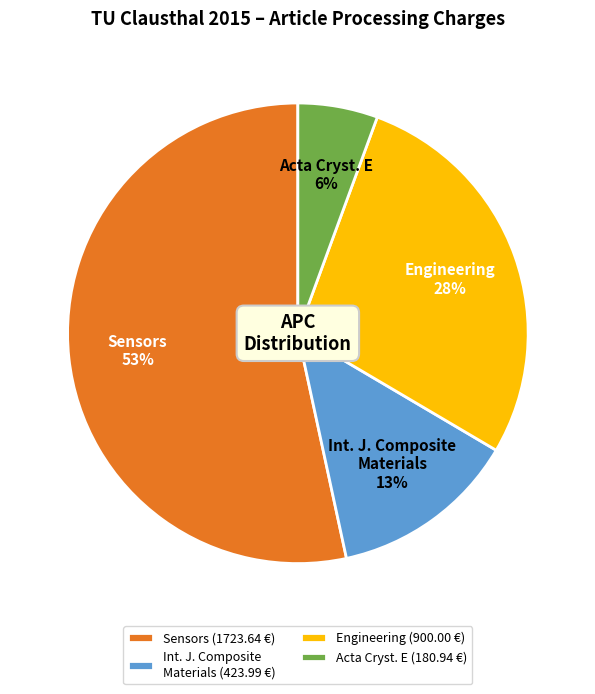

To the nearest percent, what is the combined percentage of Engineering (900.00 €) and Sensors (1723.64 €)?

81%